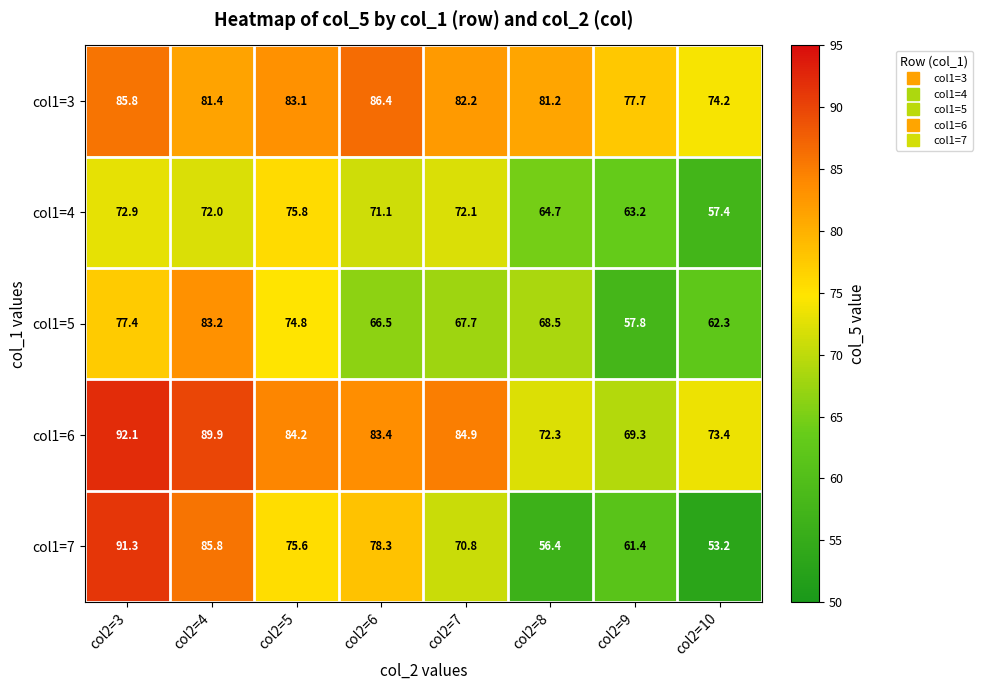

At col2=6, list the series in order from largest to smallest.

col1=3, col1=6, col1=7, col1=4, col1=5